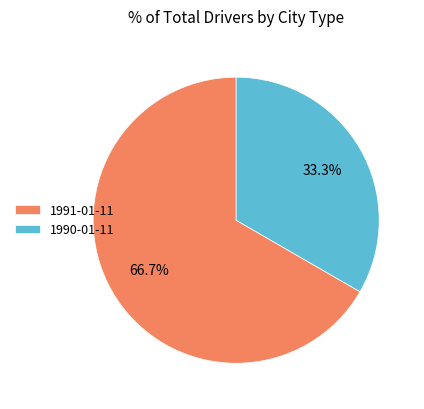

Which slice represents more than half of the pie?

1991-01-11